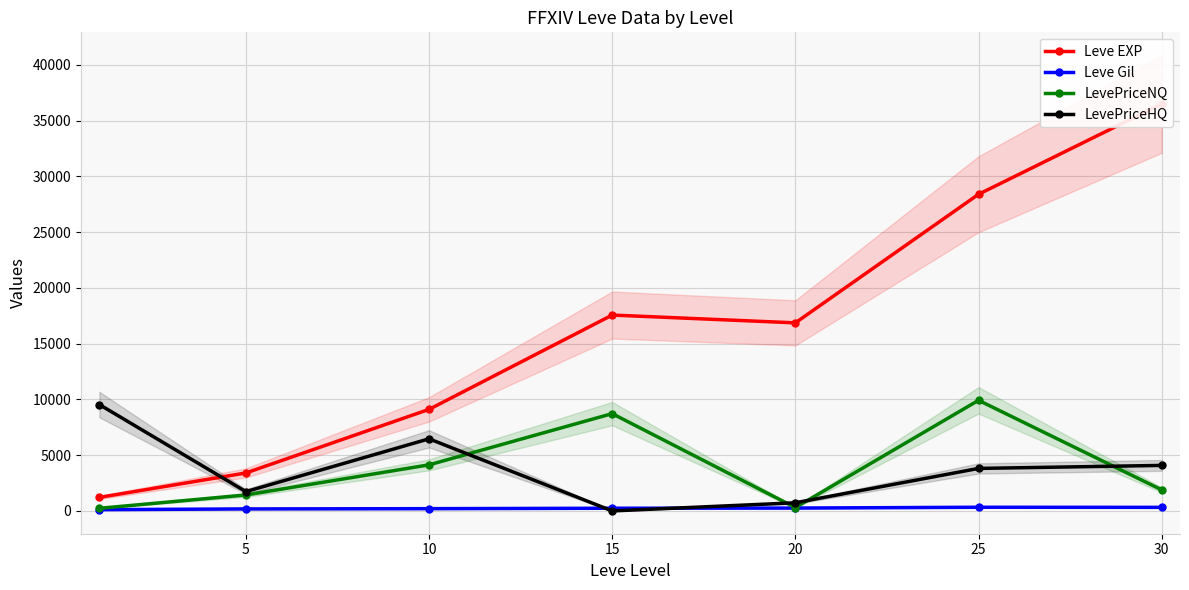

What is the minimum value for LevePriceNQ?

234.0